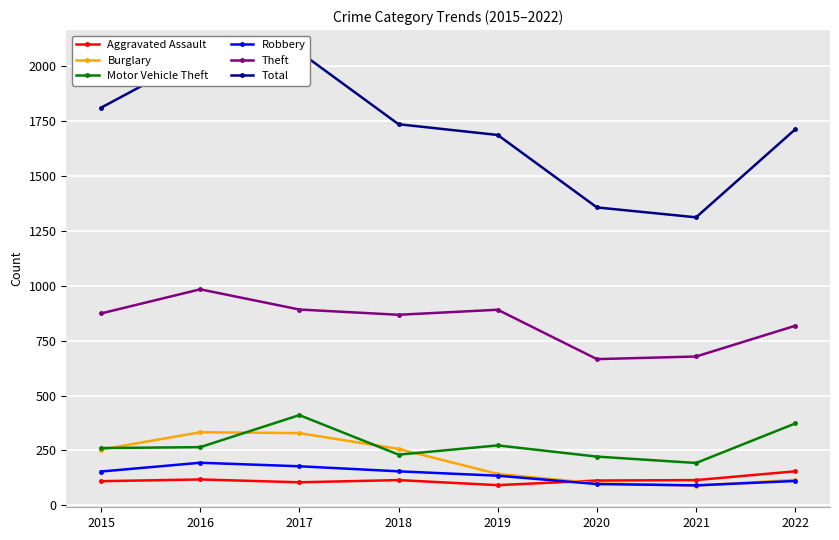

What is the maximum value for Total?

2066